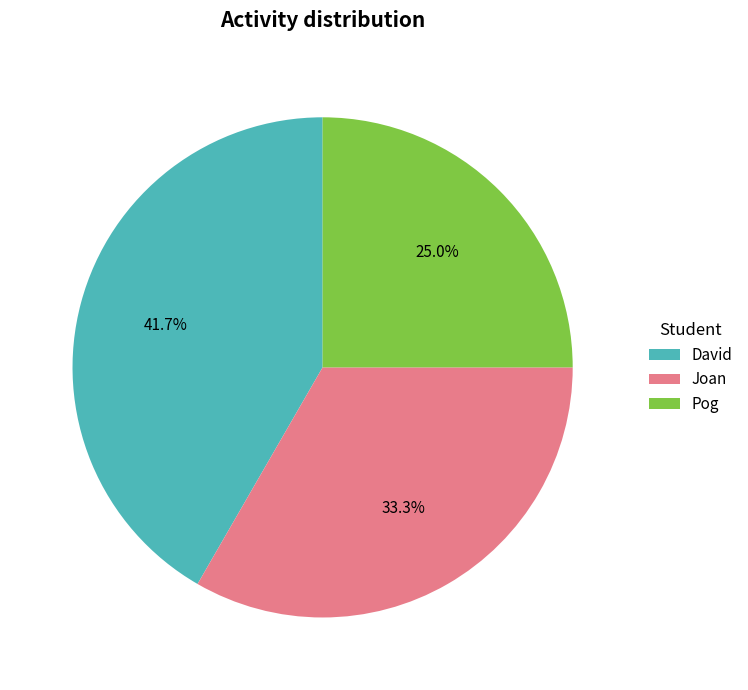

The Pog slice represents 19% of the pie. True or false?

False